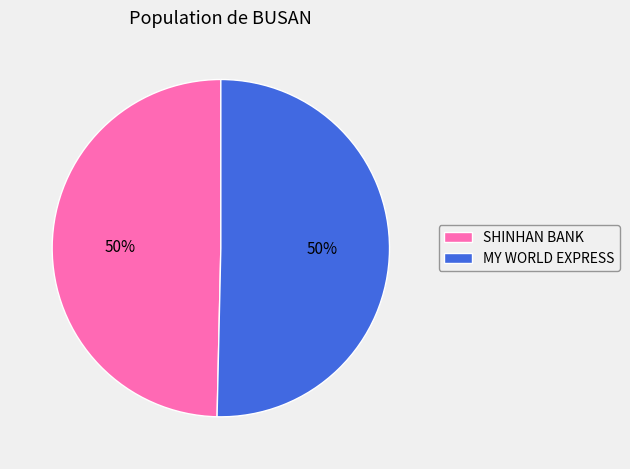

Is the sum of SHINHAN BANK and MY WORLD EXPRESS greater than half?

Yes